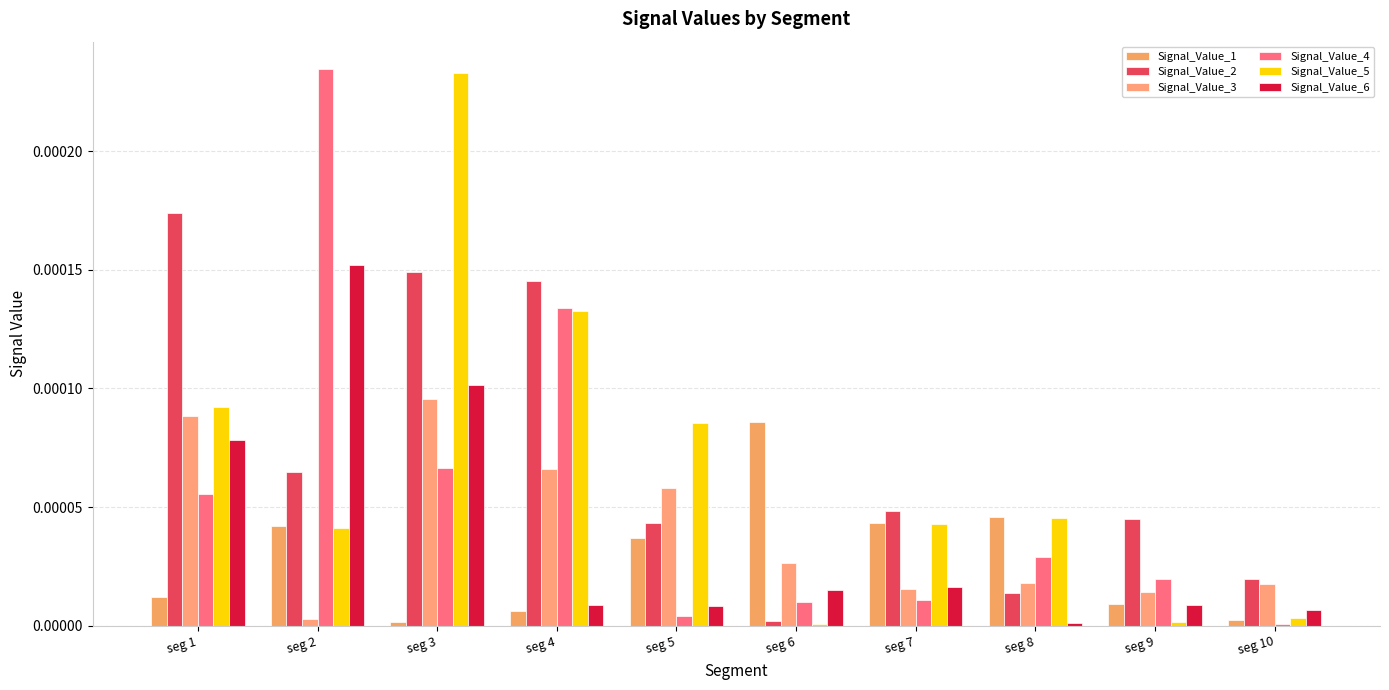

The value of Signal_Value_2 at seg 5 is 0.0. True or false?

False